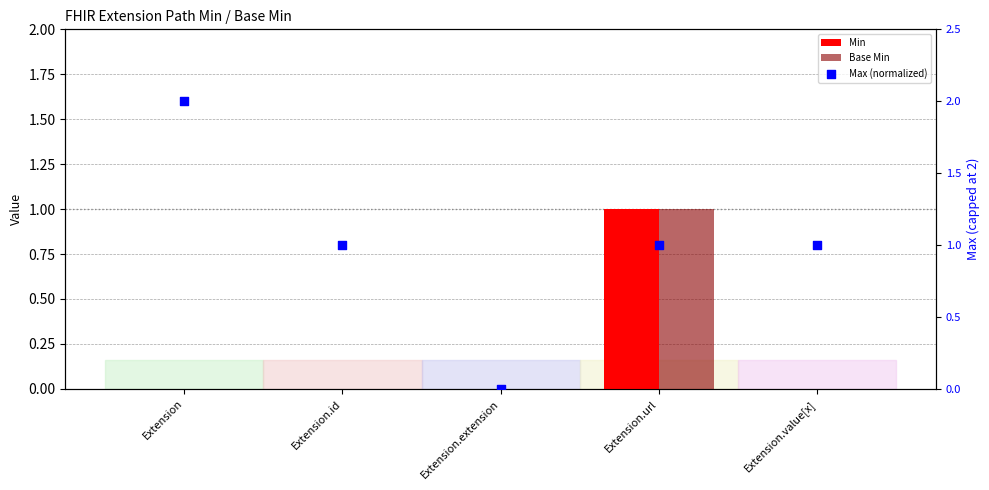

Which series contains the highest Y value?

Max (normalized)